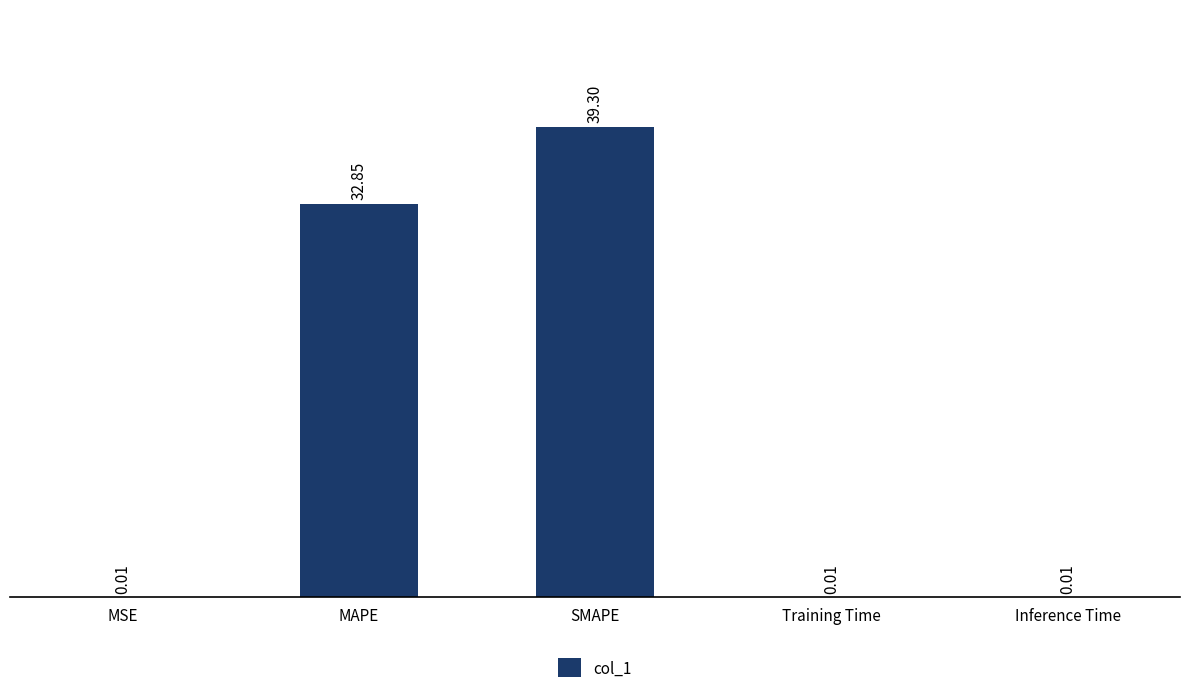

Are the bars horizontal?

No